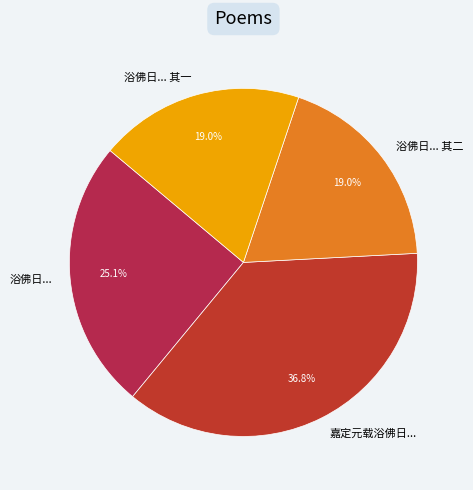

How many segments does this pie chart have?

4